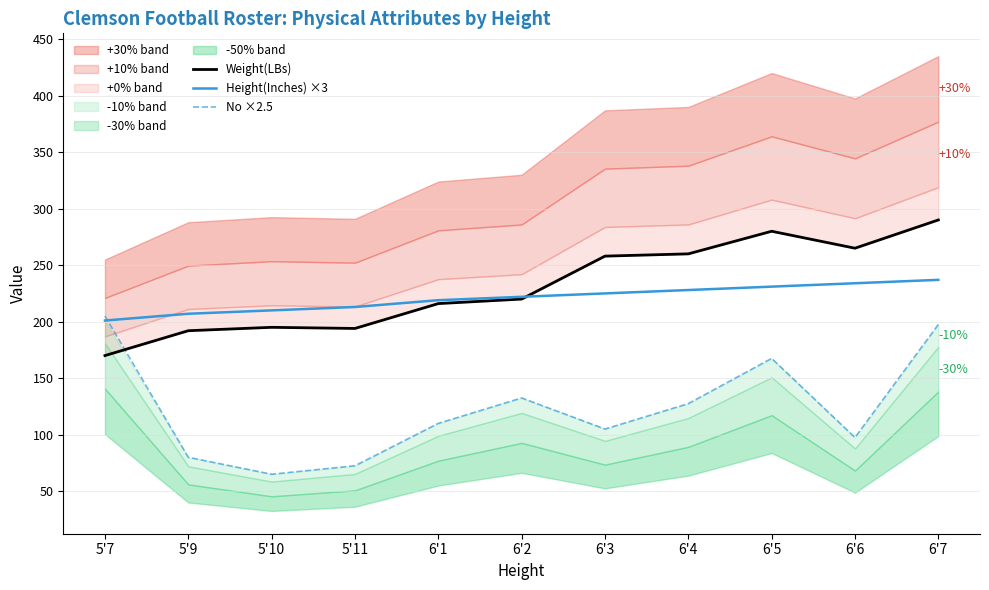

At which category does Weight(LBs) reach its first local valley?

5'11